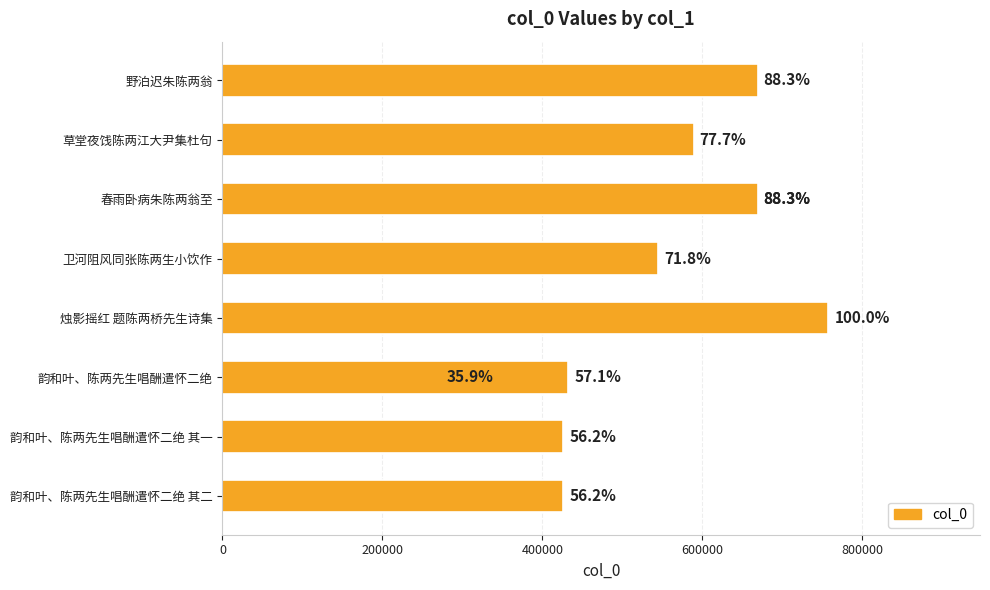

Is it true that the value at 1000000 is 126749?

False